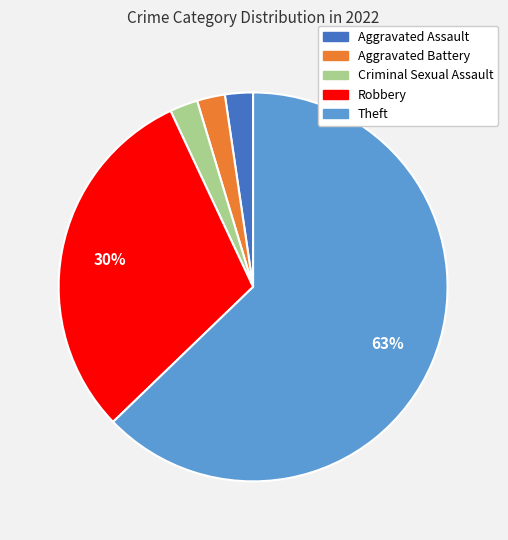

How many slices are in this pie chart?

5